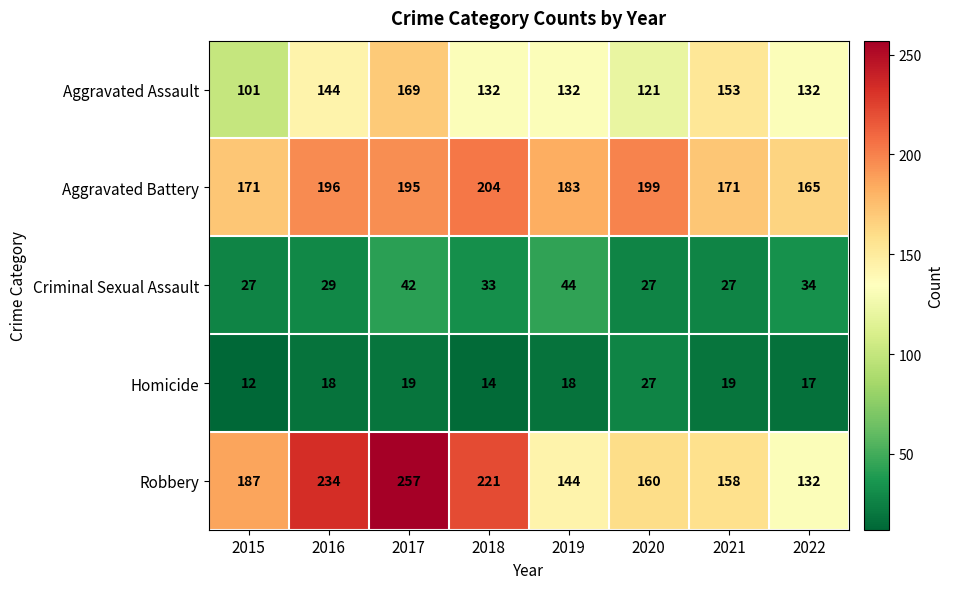

Which series changed the most between 2020 and 2022?

Aggravated Battery